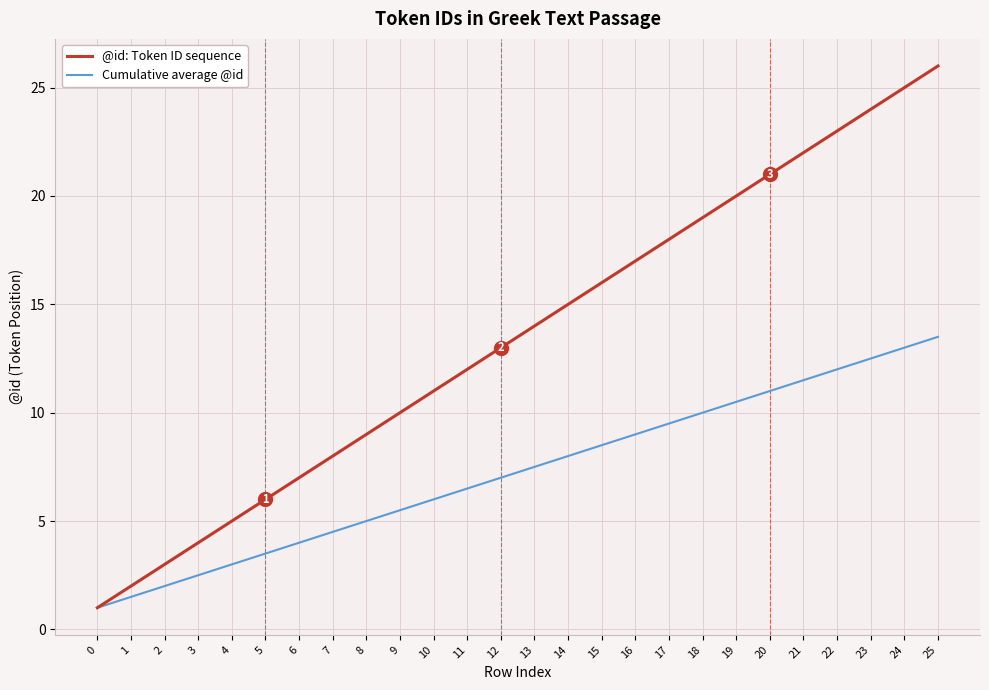

Is this an area chart (filled region under the line)?

No